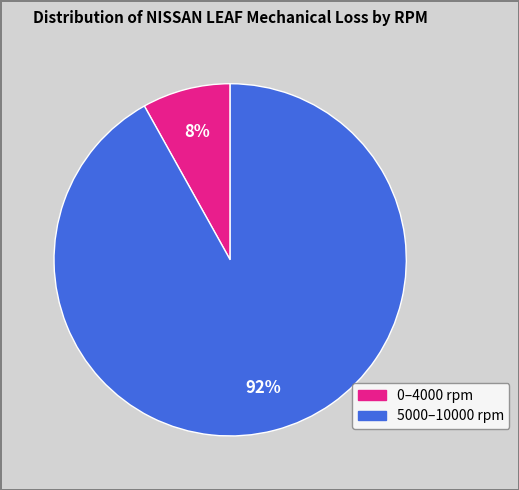

To the nearest percent, what is the difference between the largest and smallest slice percentages?

84%